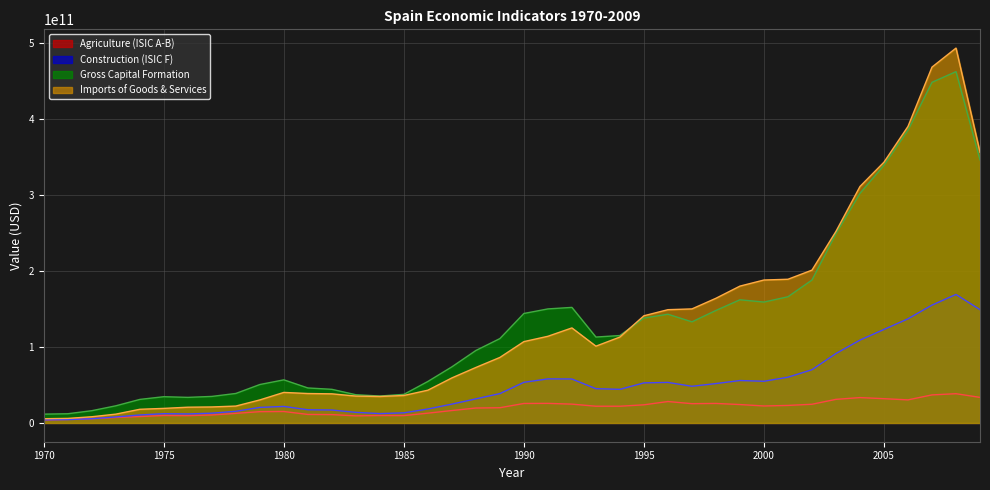

How many categories are shown in the chart?

40